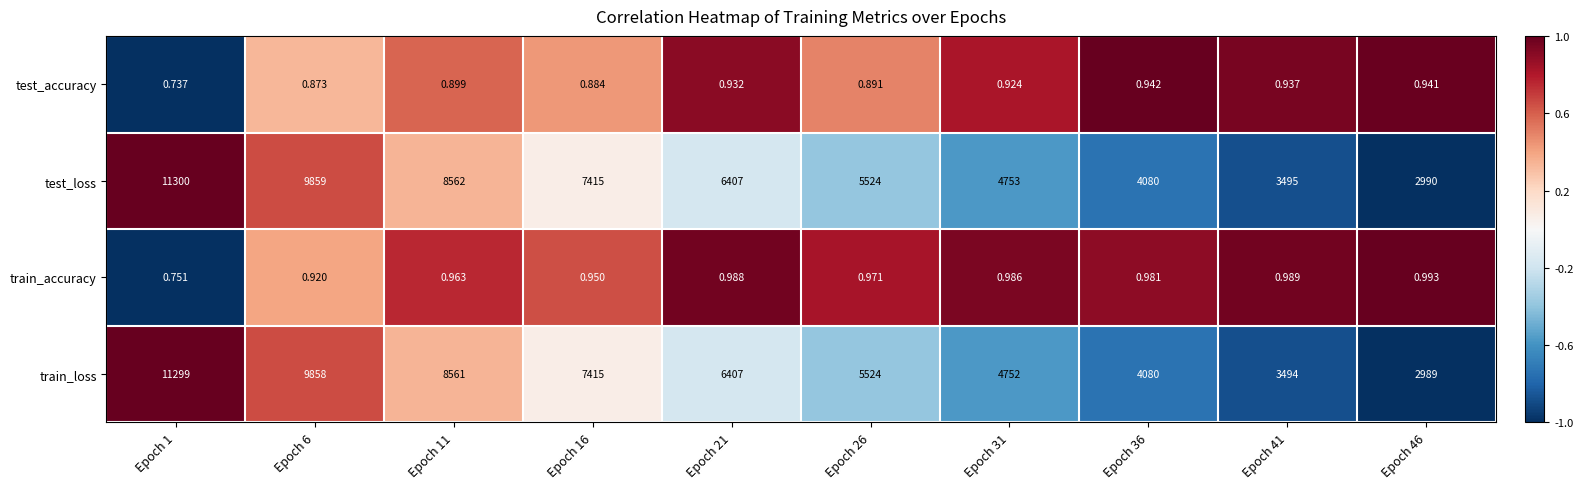

Between Epoch 1 and Epoch 21, which series saw the biggest shift?

test_loss